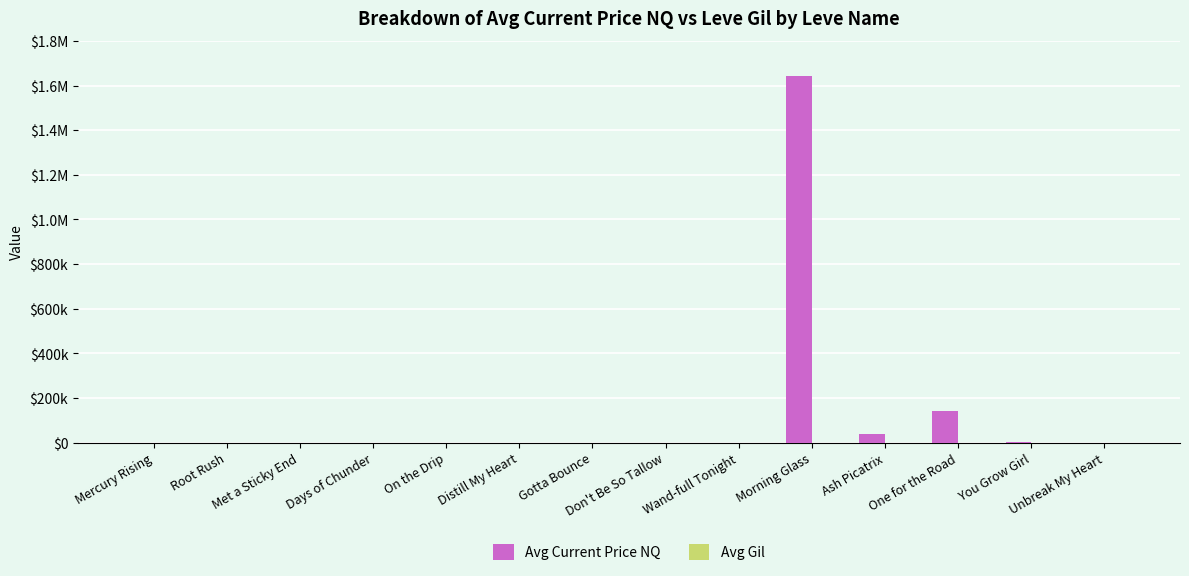

Are the bars grouped side by side (vs. stacked)?

Yes